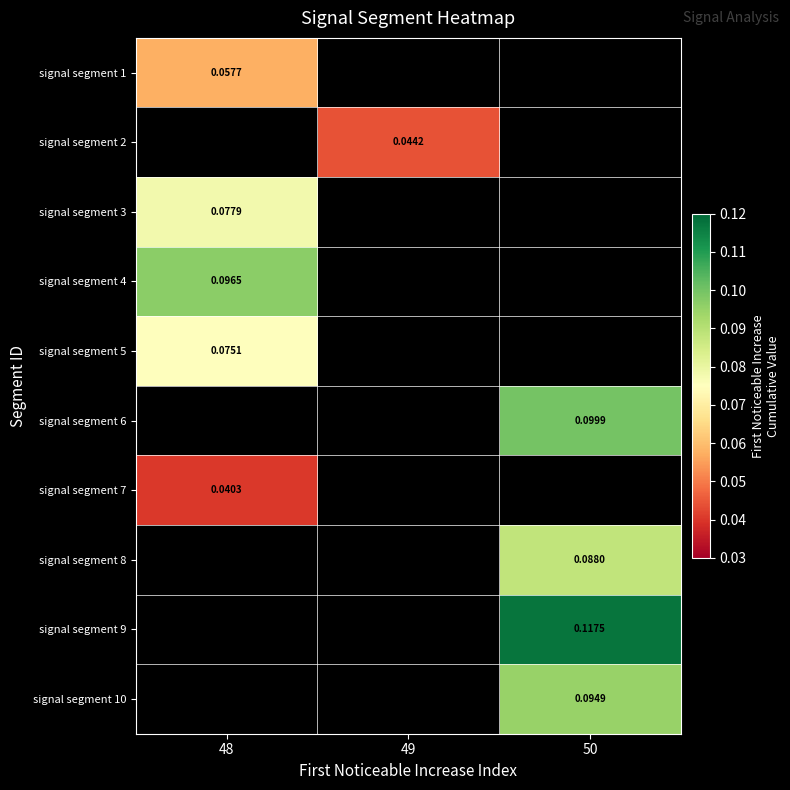

How many categories are shown in the chart?

3